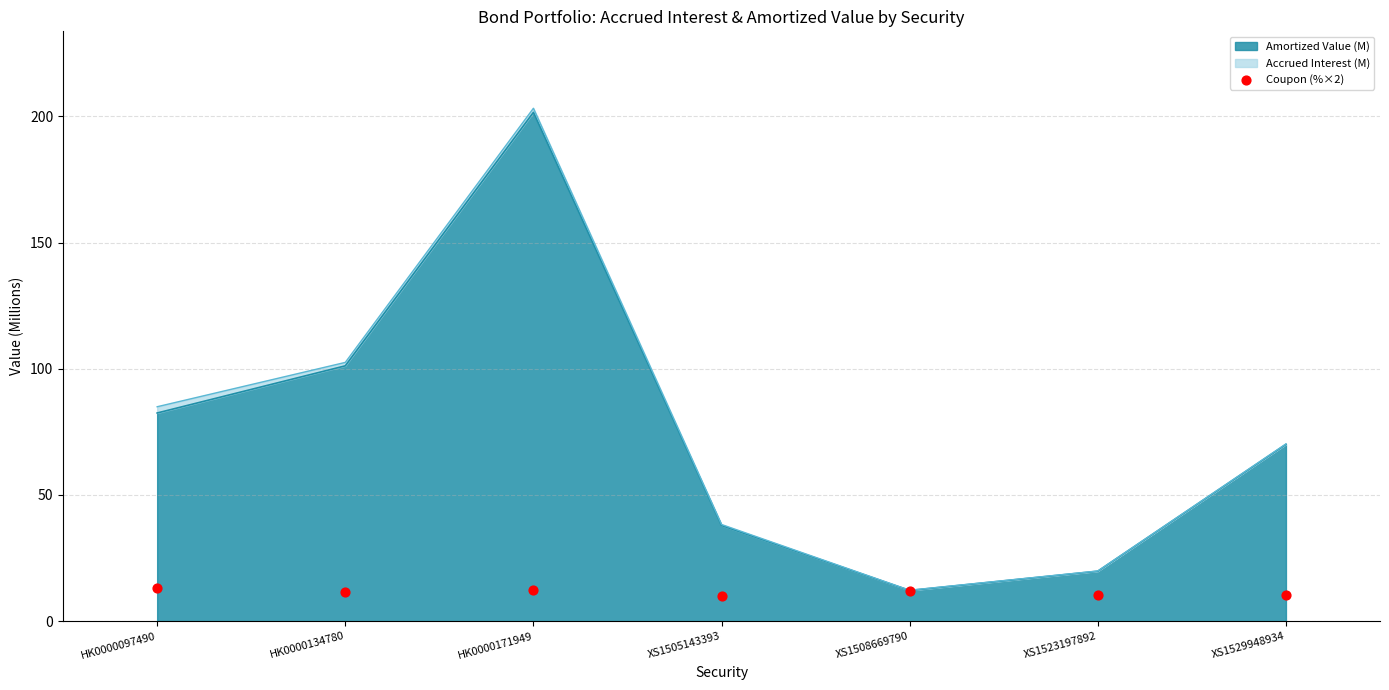

What is the lowest value of the Amortized Value (M) series?

12.1